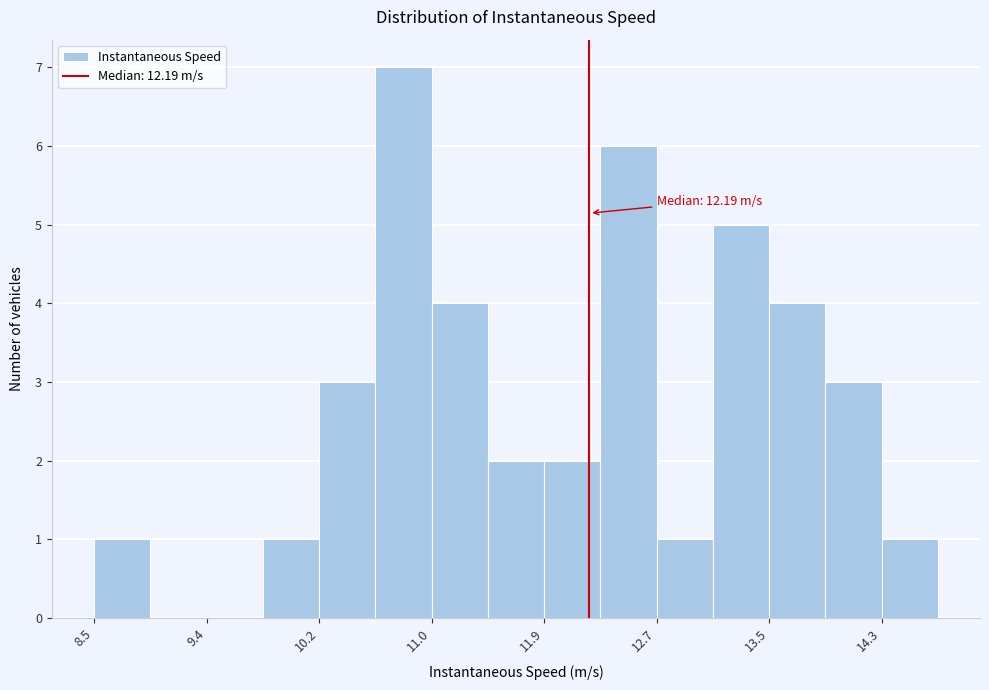

Over which range of the x-axis is the bar tallest?

10.6 to 11.0